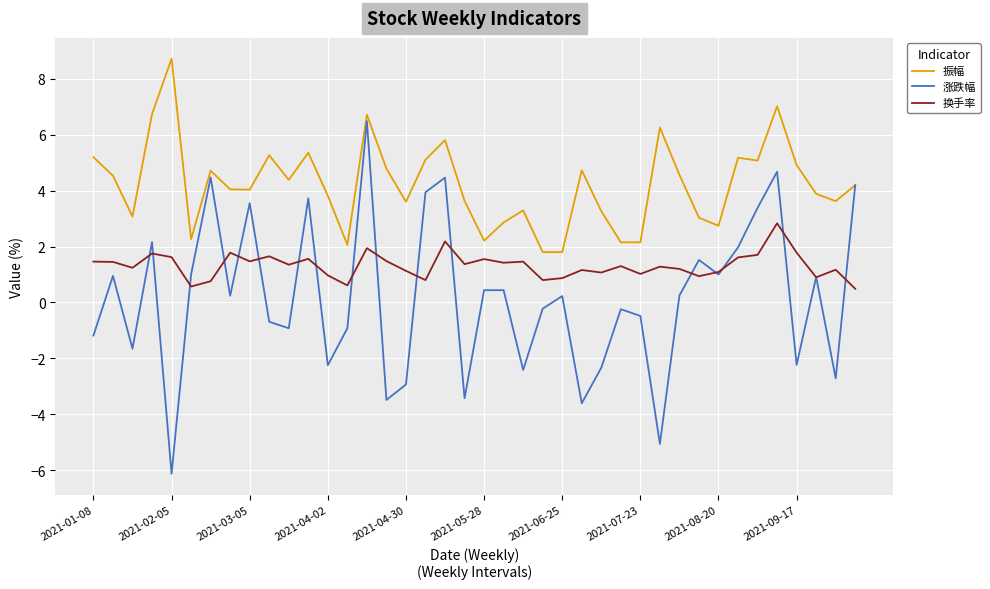

Rank the series by their maximum value, from lowest to highest.

换手率, 涨跌幅, 振幅